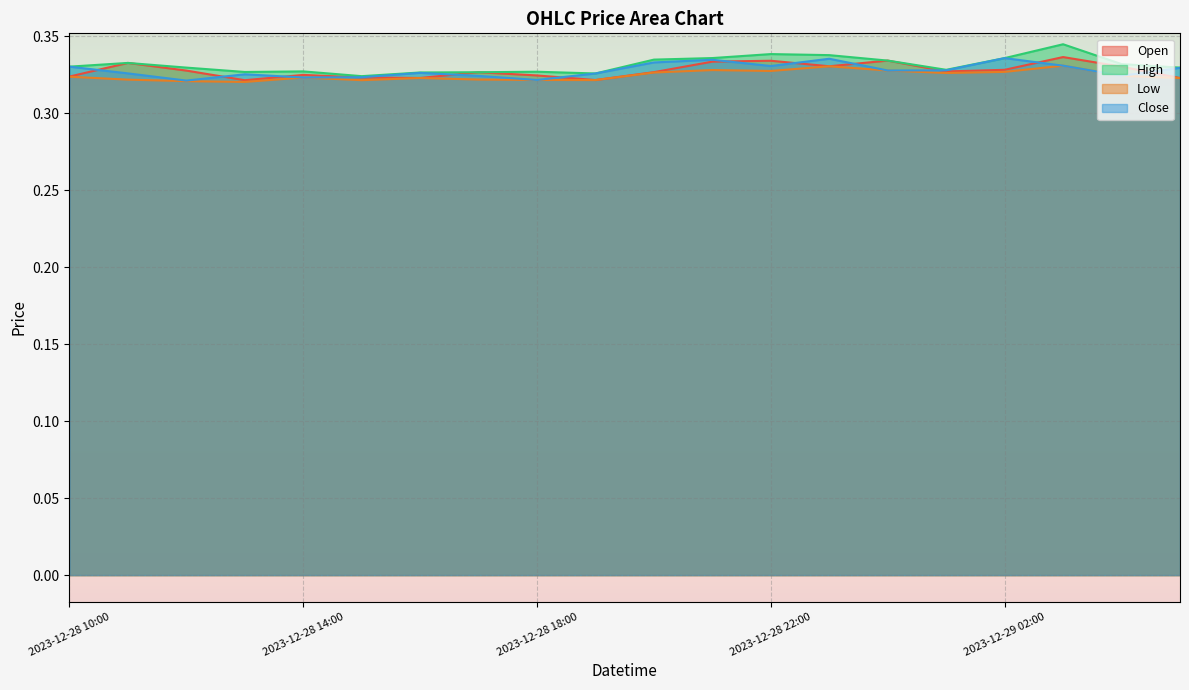

What value does the Open series have at 2023-12-28 15:00?

0.3